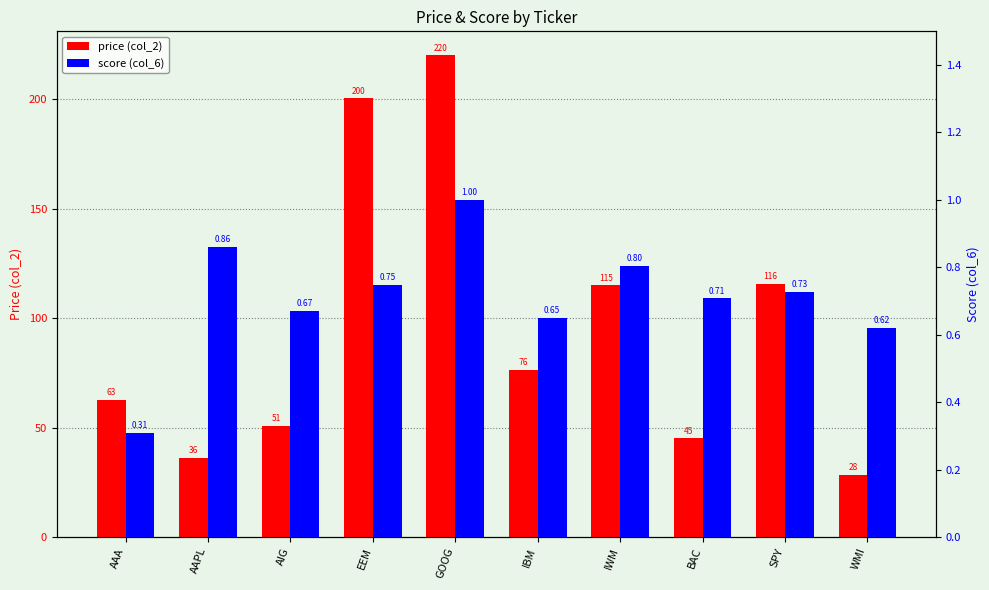

At which label is score (col_6) closest to 0?

AAA